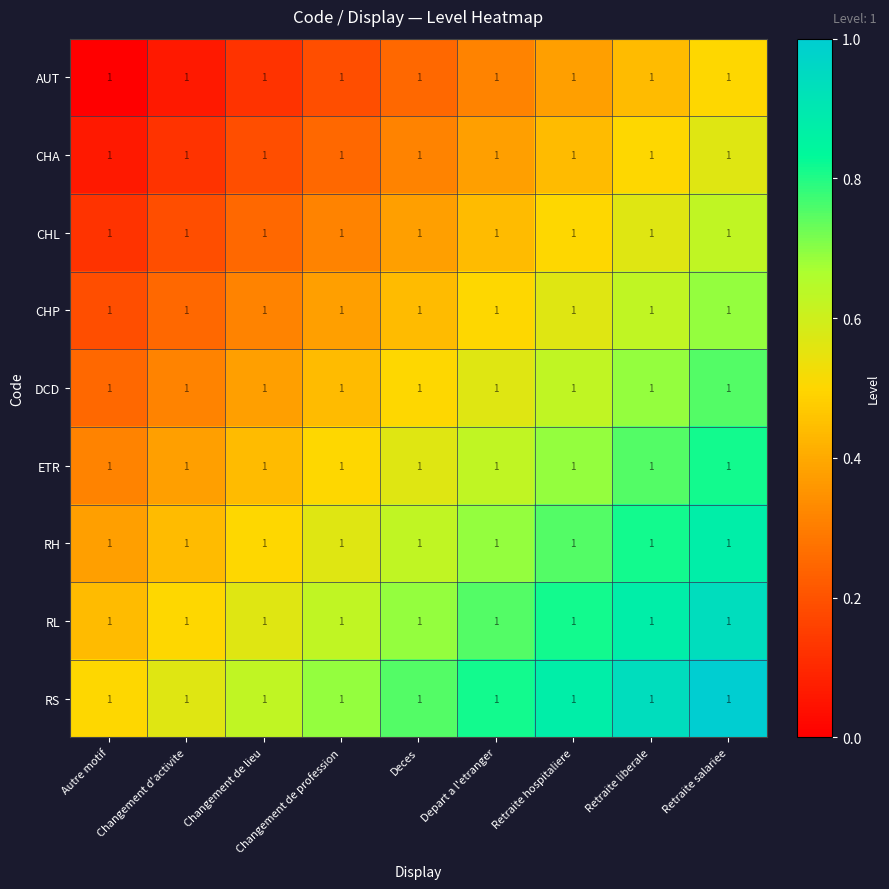

Which series changed the most between Changement d'activite and Retraite salariee?

AUT